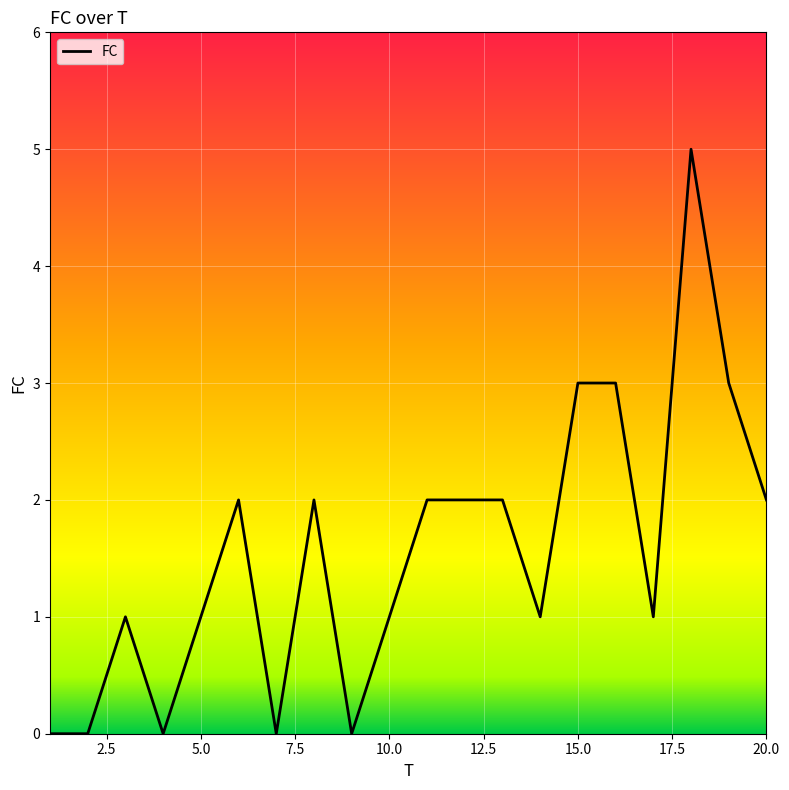

What is the sum of all values?

31